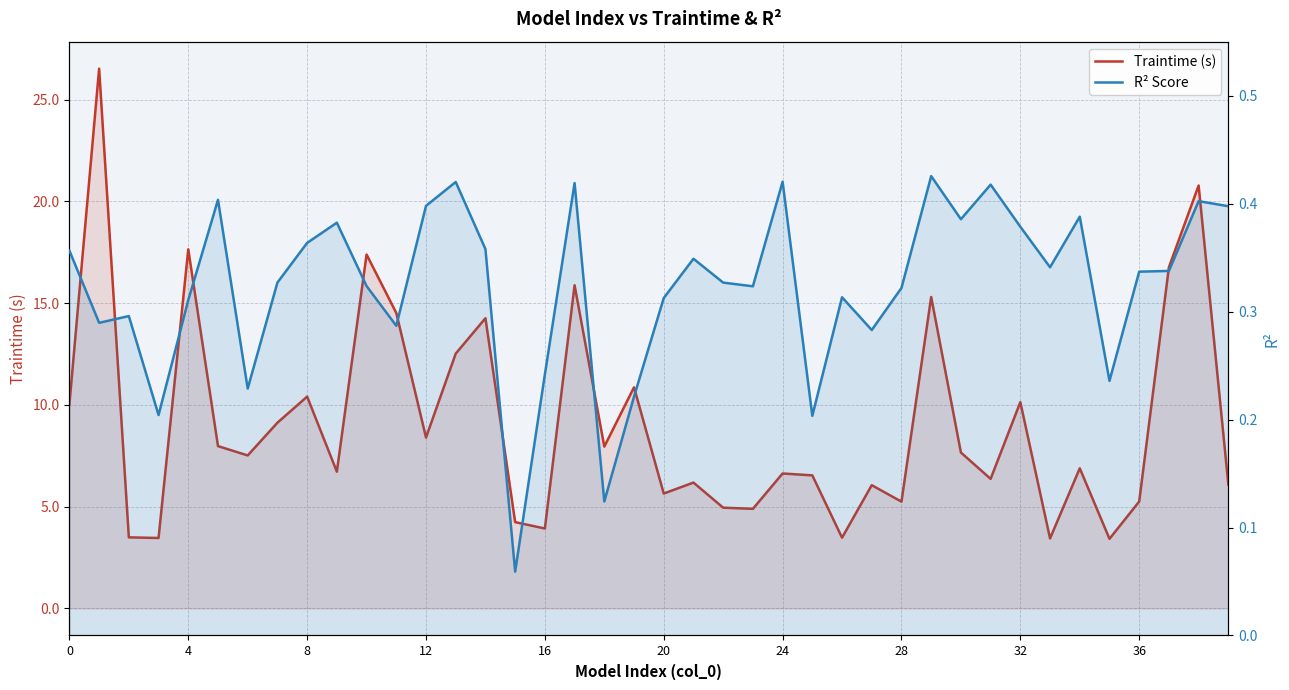

Rank the series by their average value, from lowest to highest.

R² Score, Traintime (s)